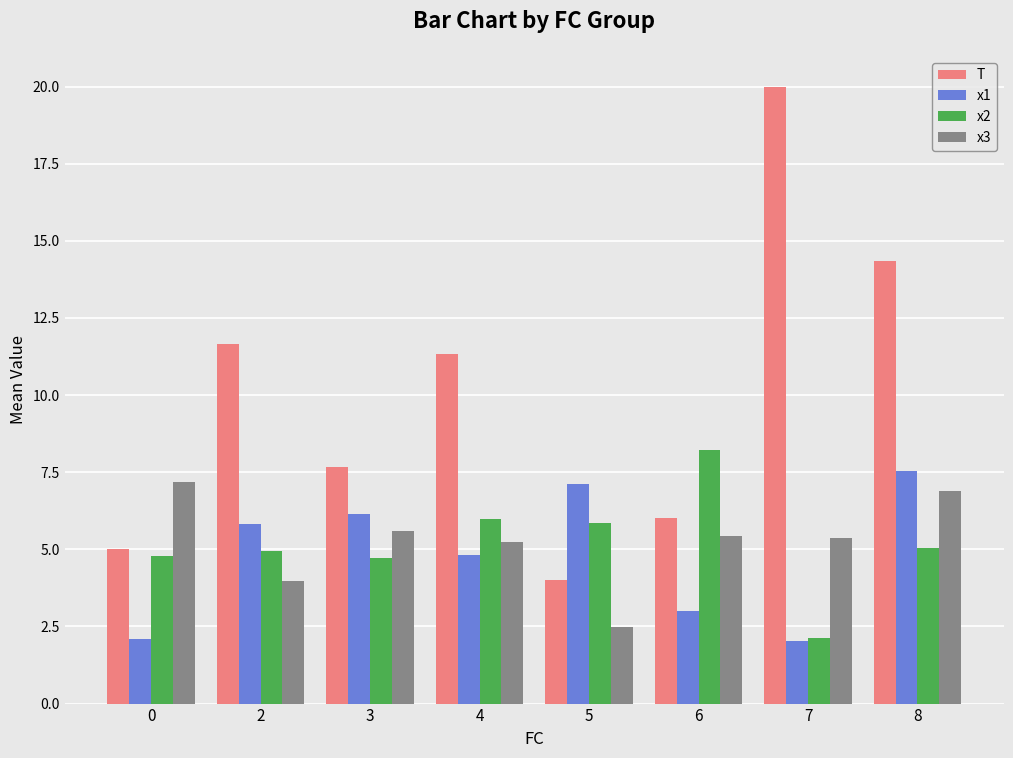

Is the value of x3 at 2 greater than the value of x1 at 6?

Yes